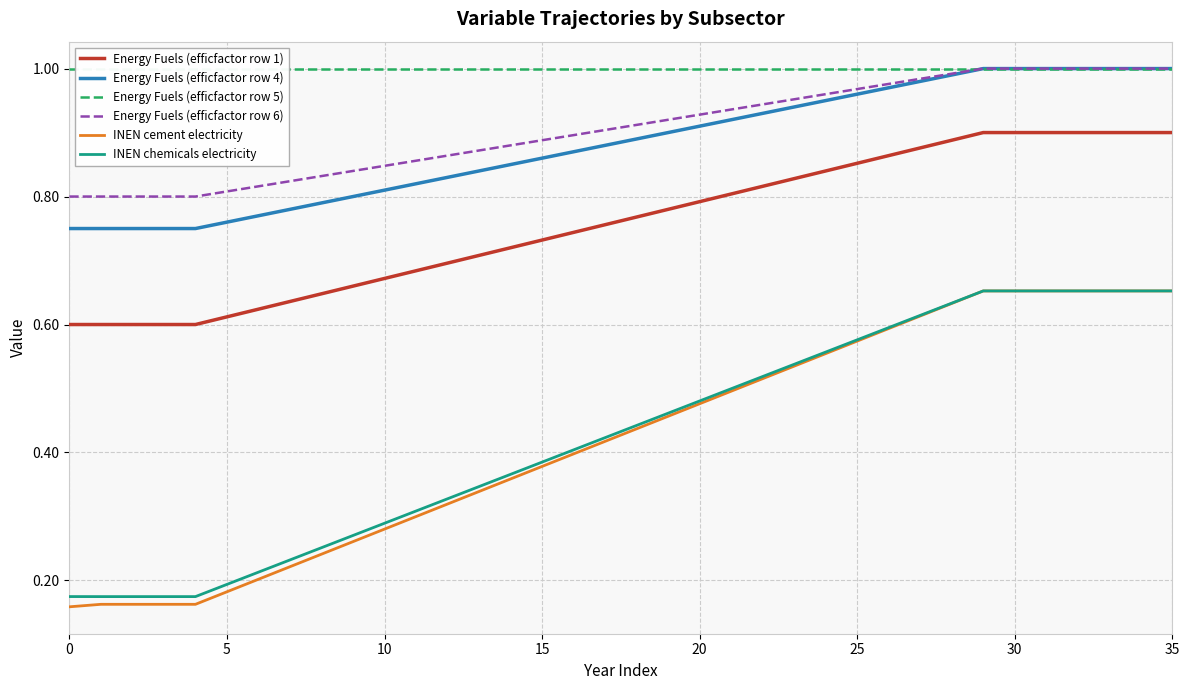

What are all the series names shown in the legend?

Energy Fuels (efficfactor row 1), Energy Fuels (efficfactor row 4), Energy Fuels (efficfactor row 5), Energy Fuels (efficfactor row 6), INEN cement electricity, INEN chemicals electricity